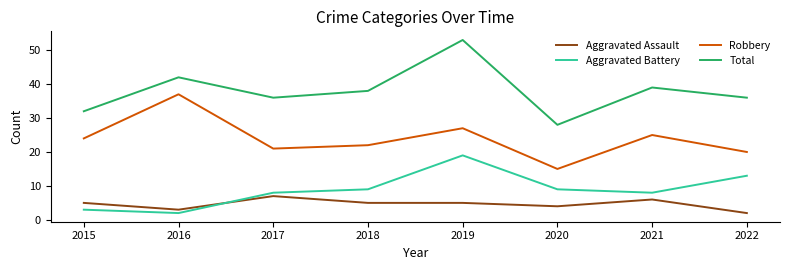

True or false: Robbery and Aggravated Battery cross at least once.

False